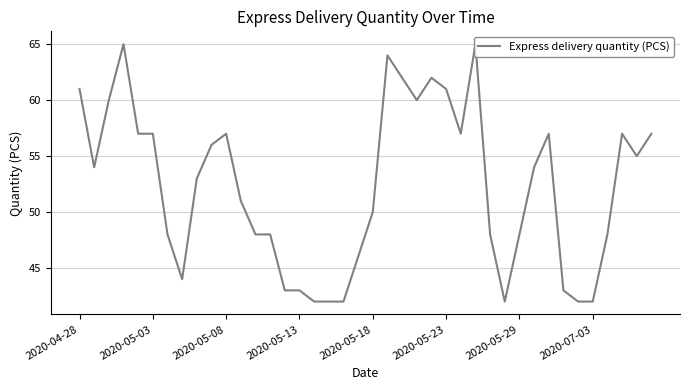

What is the greatest value displayed?

65